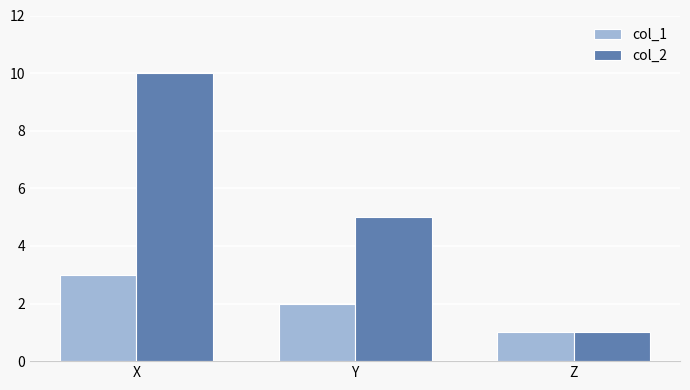

How many groups of bars are there?

3